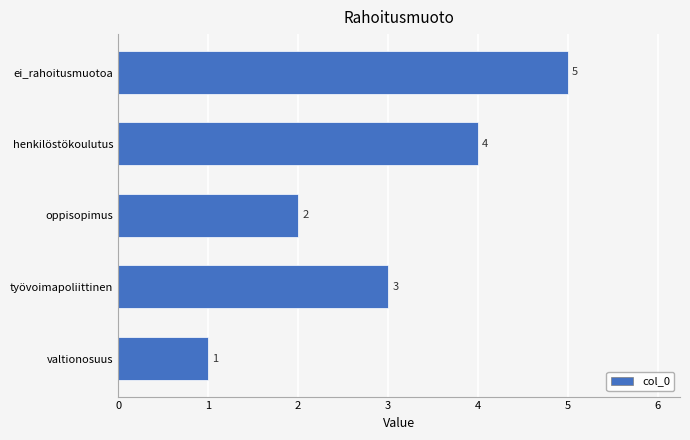

Reading bottom to top, transcribe all the data shown in this chart.

1	3	2	4	5